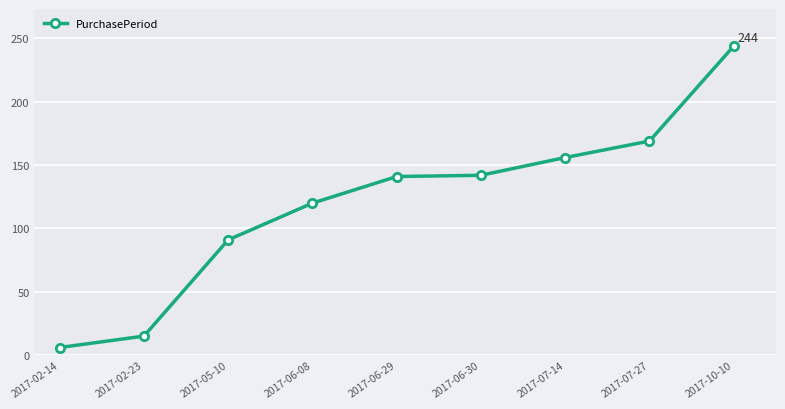

How many values are below 141?

4